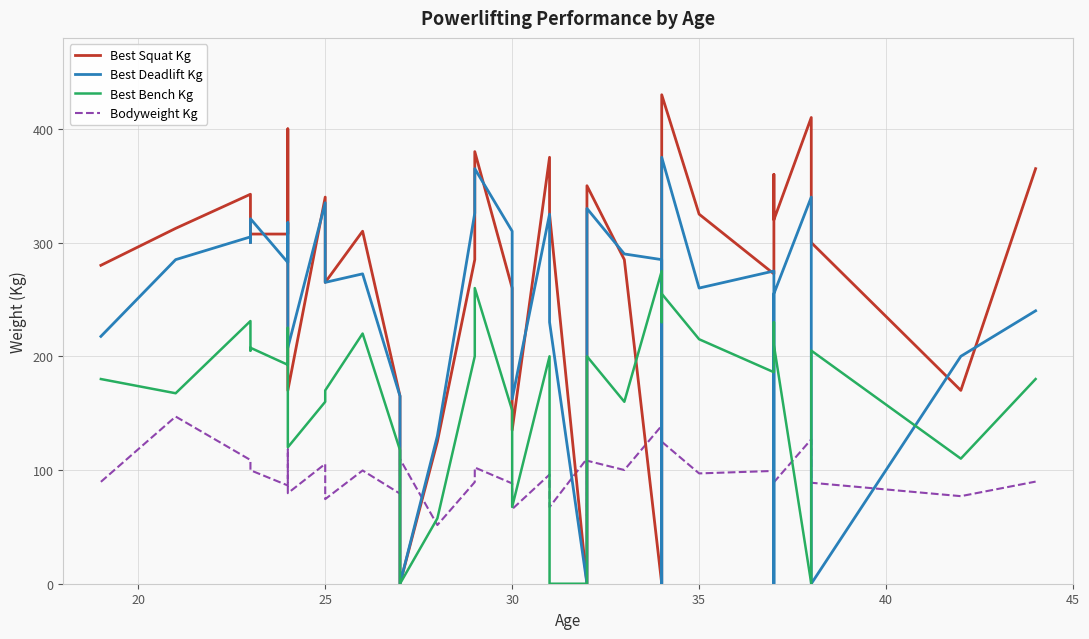

True or false: Bodyweight Kg has more than 1 interior local peaks.

True